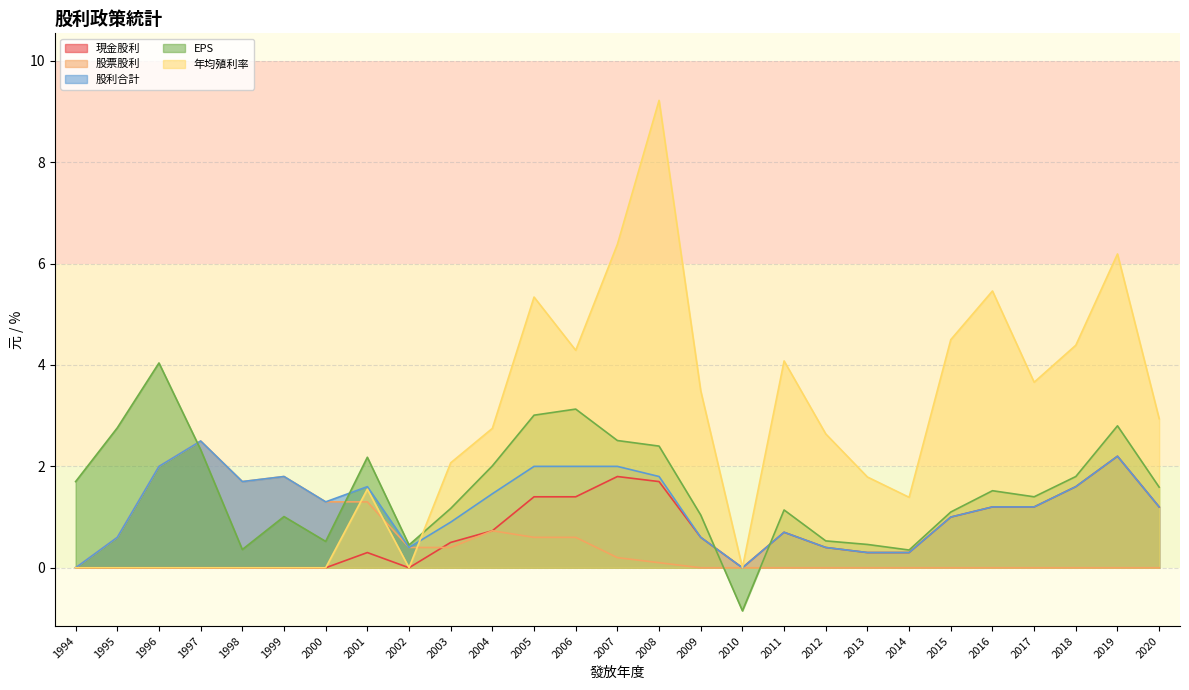

Where is 現金股利 nearest to the value 1?

2015